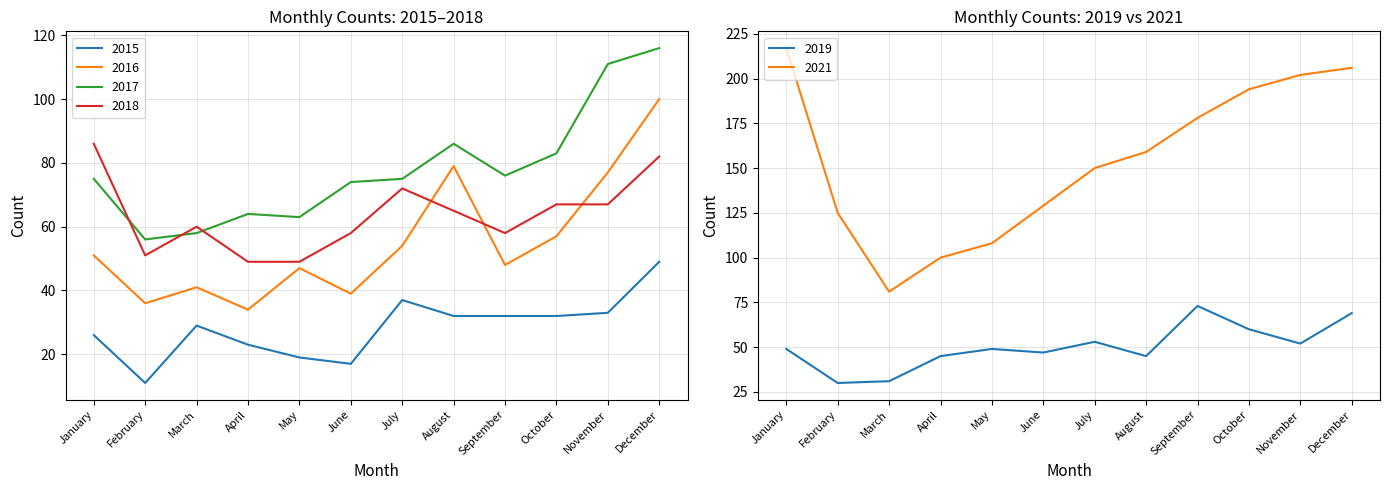

Reading left to right, list all the values displayed in this chart.

2015: January=26	February=11	March=29	April=23	May=19	June=17	July=37	August=32	September=32	October=32	November=33	December=49
2016: January=51	February=36	March=41	April=34	May=47	June=39	July=54	August=79	September=48	October=57	November=77	December=100
2017: January=75	February=56	March=58	April=64	May=63	June=74	July=75	August=86	September=76	October=83	November=111	December=116
2018: January=86	February=51	March=60	April=49	May=49	June=58	July=72	August=65	September=58	October=67	November=67	December=82
2019: January=49	February=30	March=31	April=45	May=49	June=47	July=53	August=45	September=73	October=60	November=52	December=69
2021: January=217	February=125	March=81	April=100	May=108	June=129	July=150	August=159	September=178	October=194	November=202	December=206